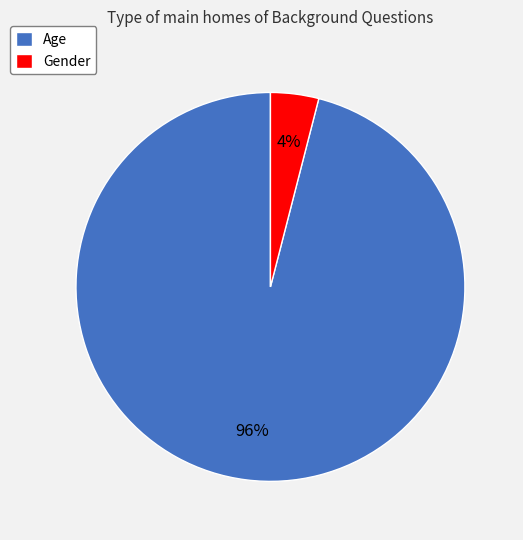

Is there a majority slice in this chart?

Yes